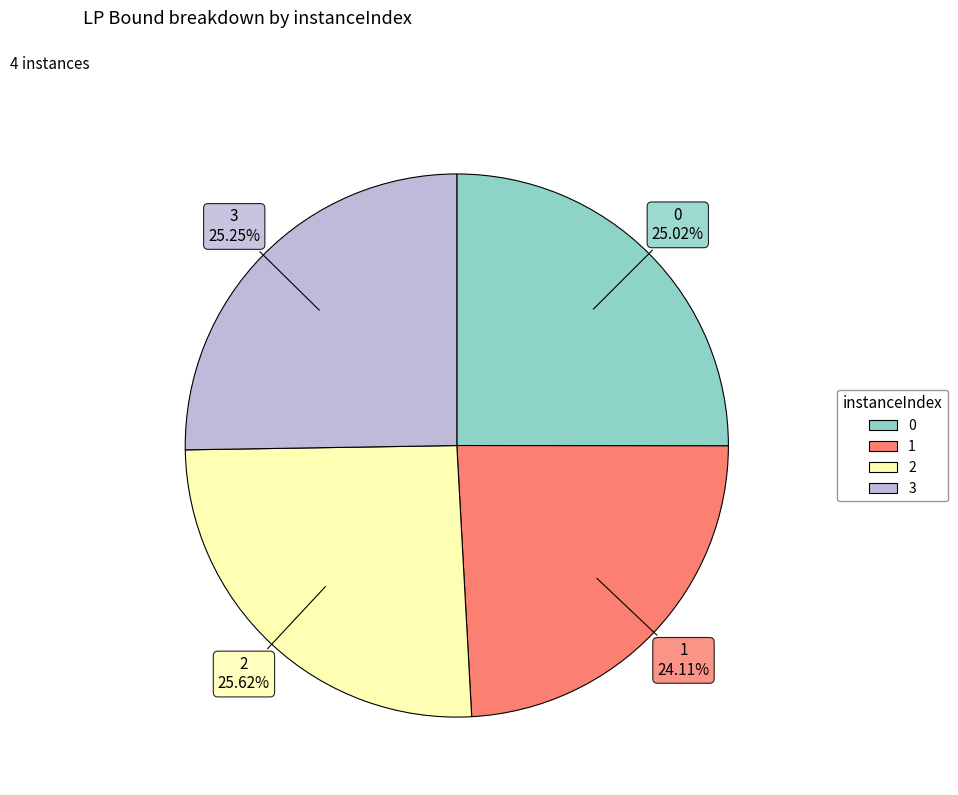

What is the ratio of the value at 0 to the value at 2?

1.0